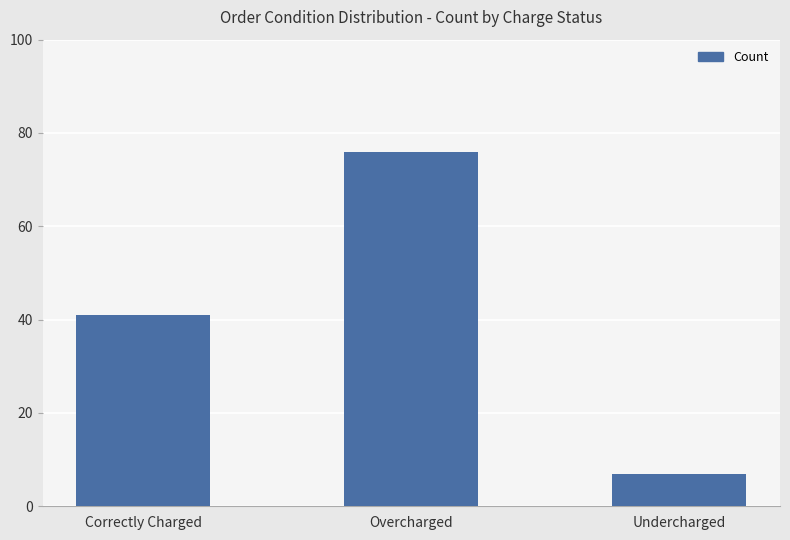

True or false: the data shows 41 at Correctly Charged.

True